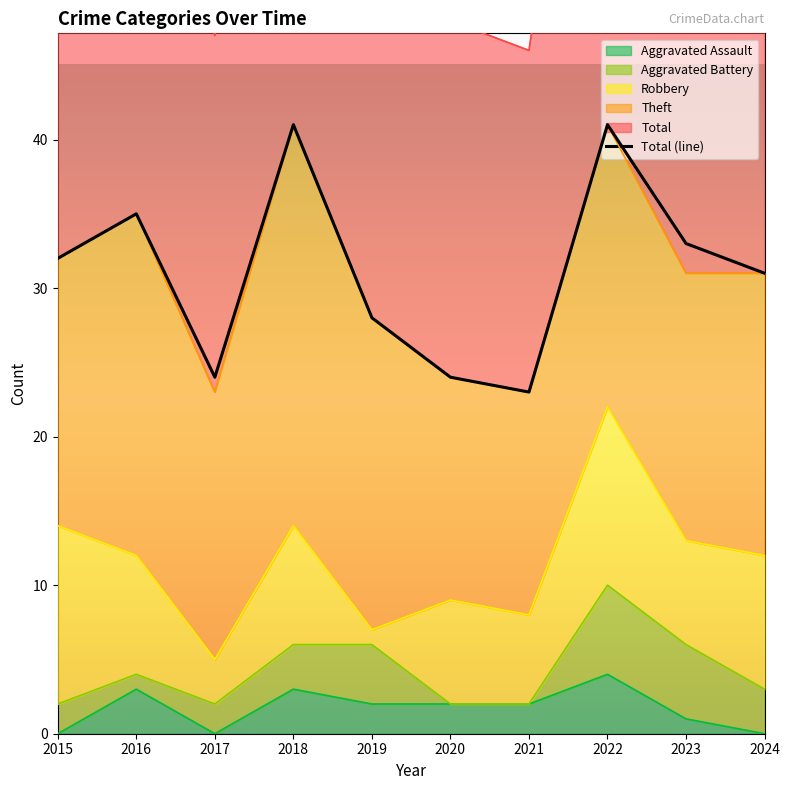

Approximately how many times larger is the value at 2016 compared to 2017?

1.5